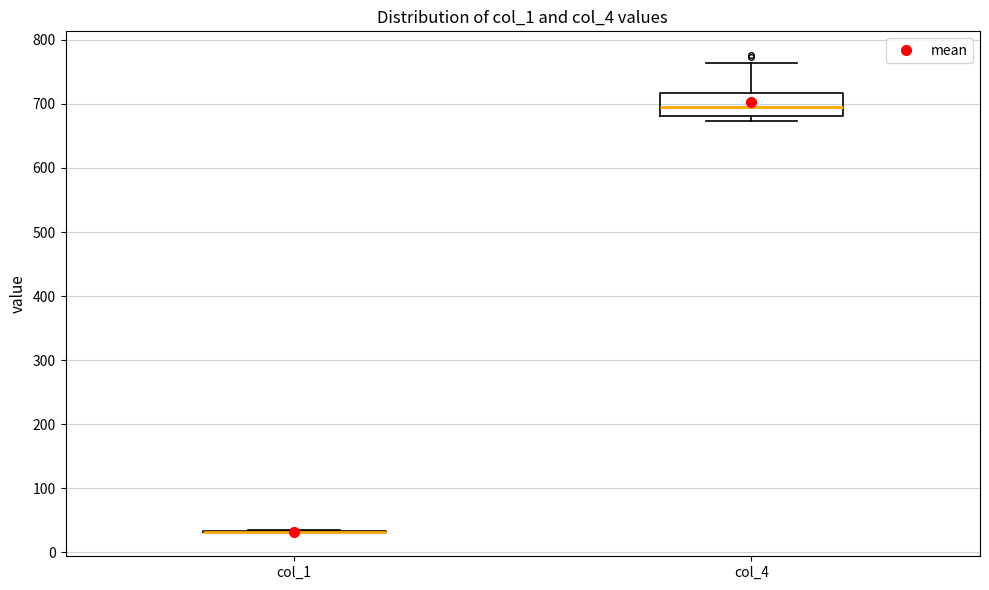

Reading left to right, read every box against the y-axis: the position of its median line, the range the box covers, and the ends of its whiskers. The values are not printed on the chart, so give them approximately, as read against the axis.

col_1: box collapsed to a line at 30, whiskers 30 to 30
col_4: median 700, box 680 to 720, whiskers 670 to 760